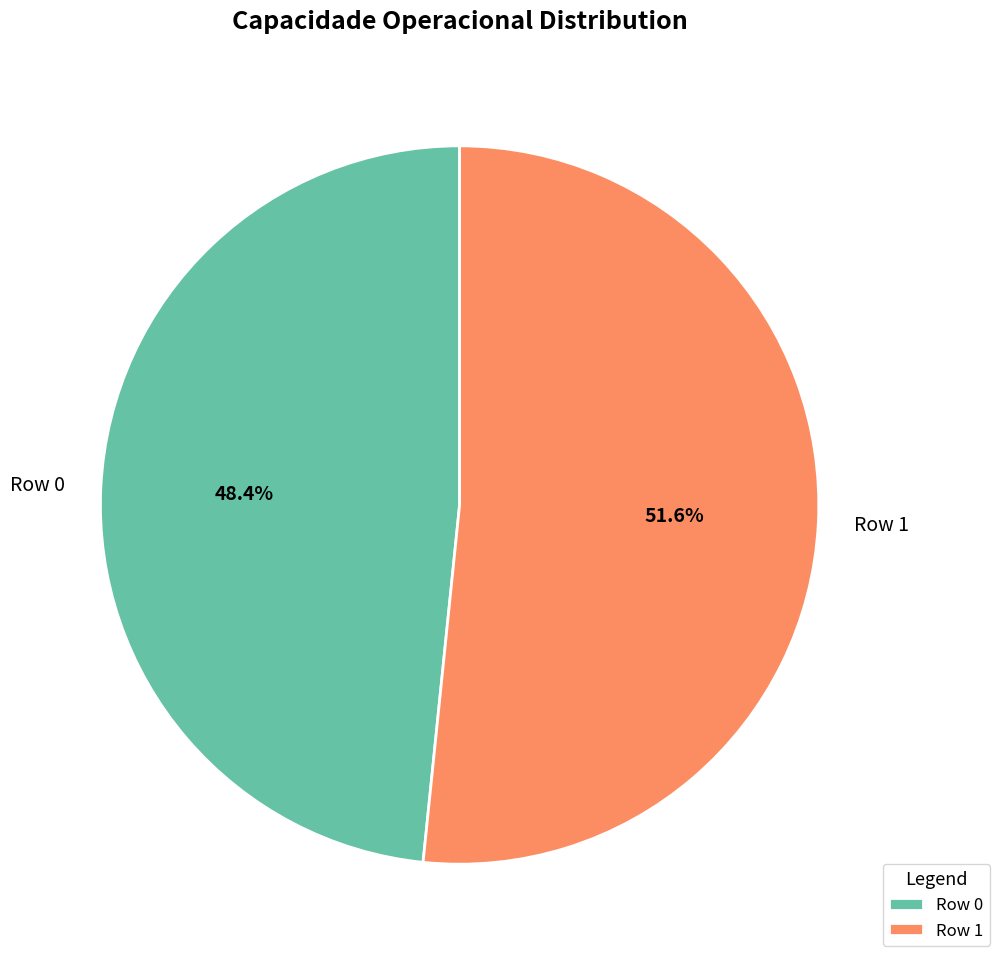

Which slice is the smallest?

Row 0